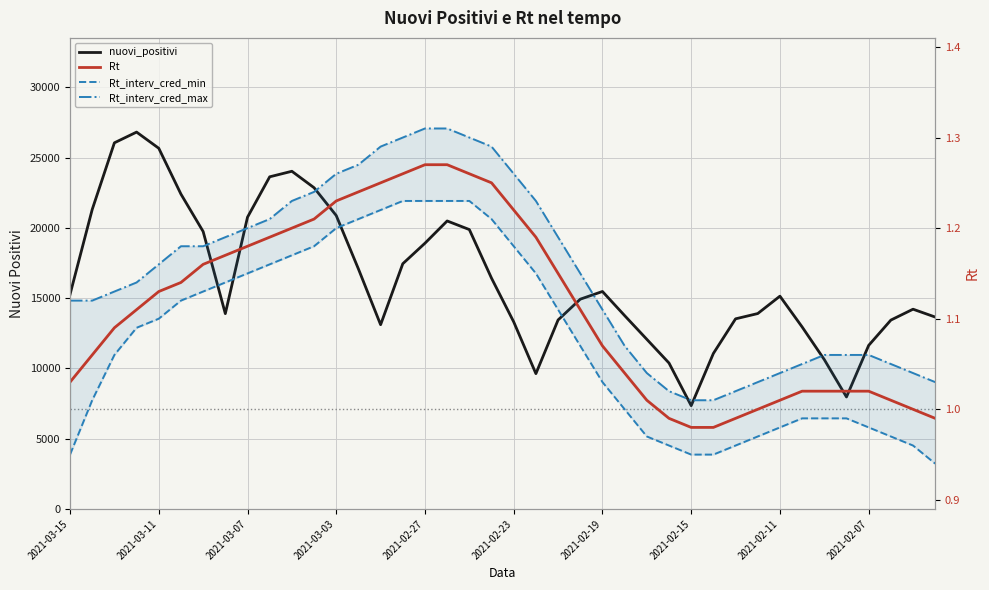

What is the average value of the Rt_interv_cred_max series?

1.1